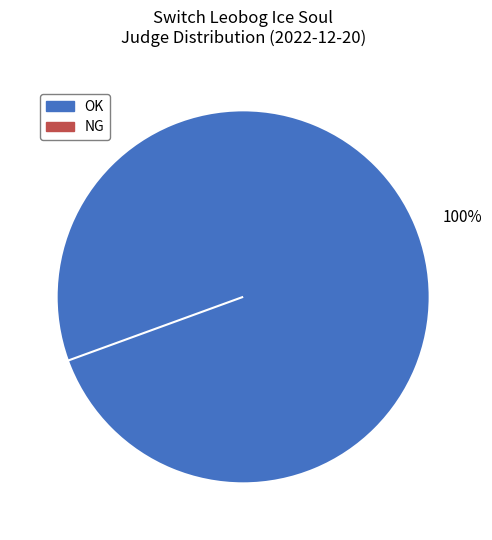

The OK slice represents 91% of the pie. True or false?

False